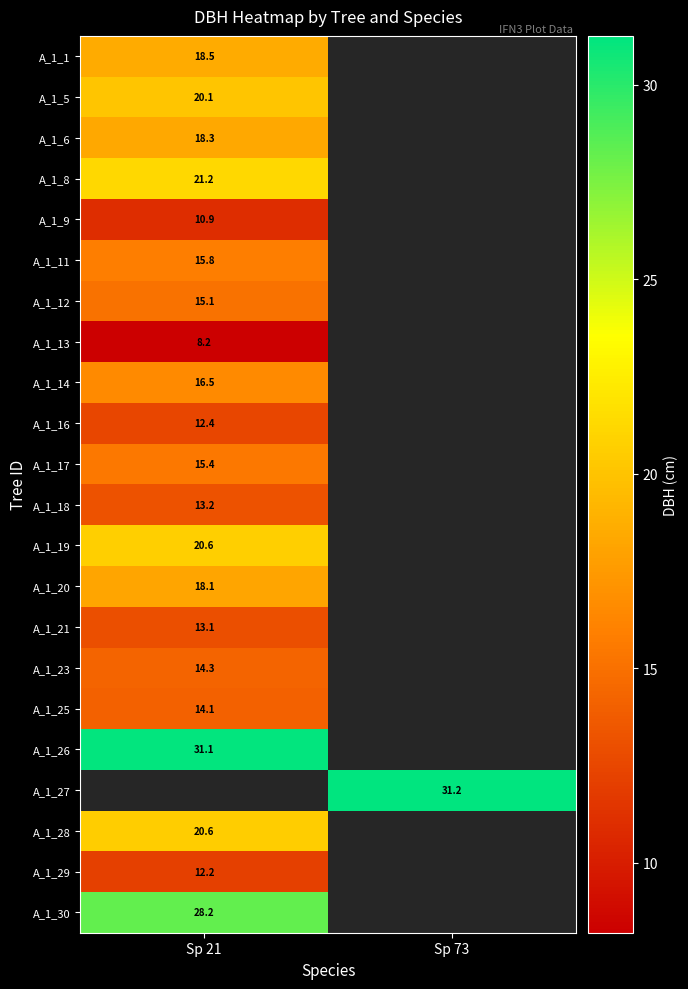

What is the total value across all series at Sp 73?

31.2